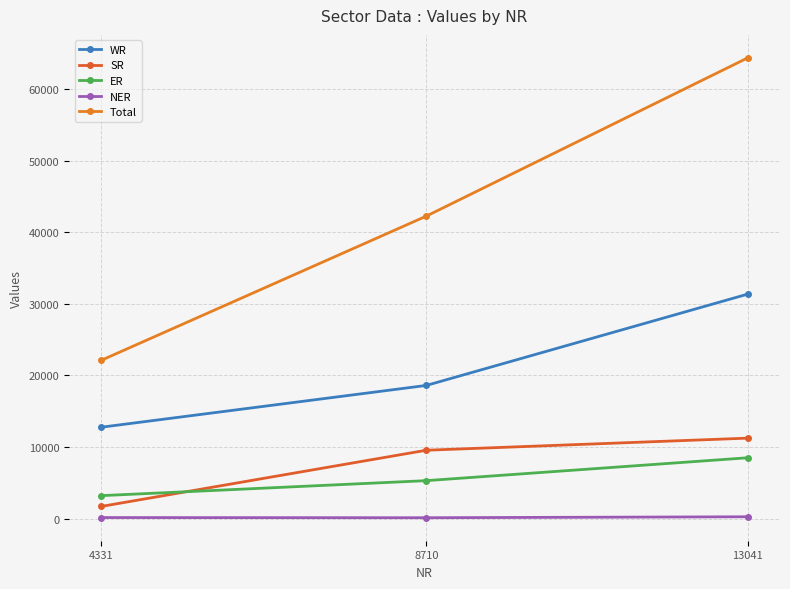

What is the sum of the SR values at 4331 and 8710?

11227